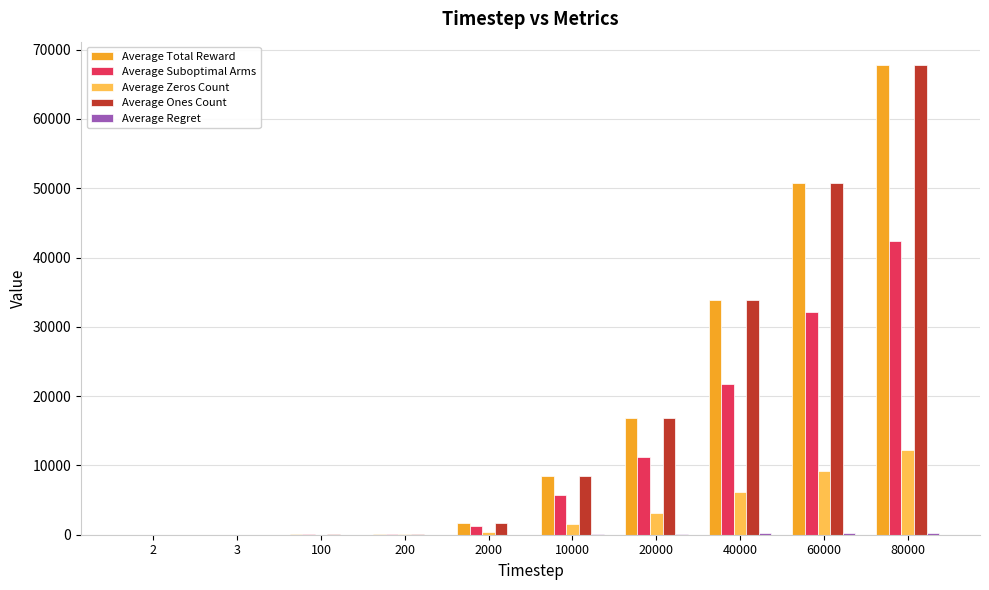

How many categories are shown in the chart?

10